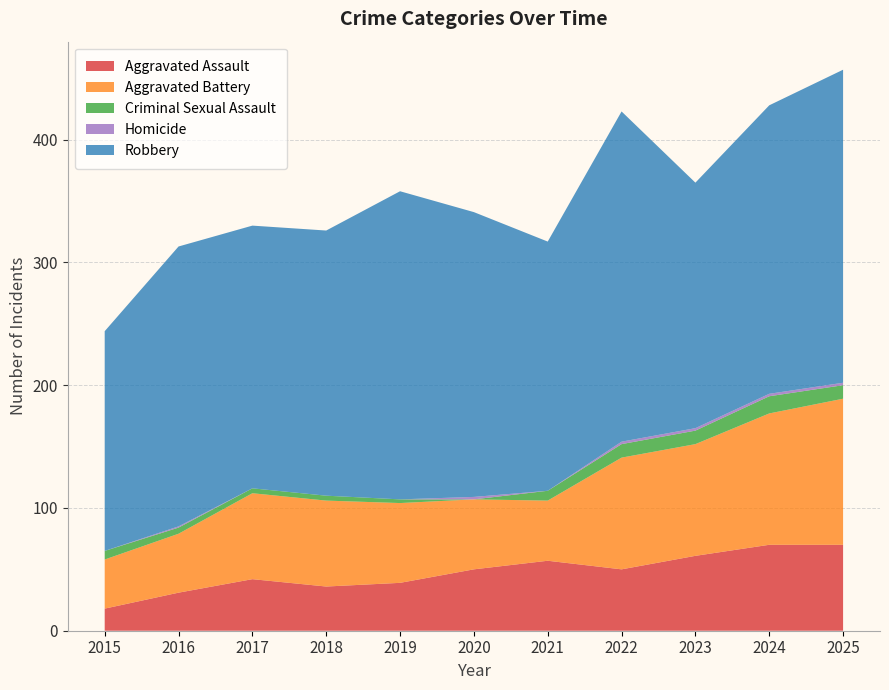

Reading left to right, extract all data points from this chart.

Aggravated Assault: 2015=18	2016=31	2017=42	2018=36	2019=39	2020=50	2021=57	2022=50	2023=61	2024=70	2025=70
Aggravated Battery: 2015=40	2016=48	2017=70	2018=70	2019=65	2020=57	2021=49	2022=91	2023=91	2024=107	2025=119
Criminal Sexual Assault: 2015=7	2016=5	2017=4	2018=4	2019=3	2020=0	2021=8	2022=11	2023=11	2024=14	2025=11
Homicide: 2015=0	2016=1	2017=0	2018=0	2019=0	2020=2	2021=0	2022=2	2023=2	2024=2	2025=2
Robbery: 2015=179	2016=228	2017=214	2018=216	2019=251	2020=232	2021=203	2022=269	2023=200	2024=235	2025=255